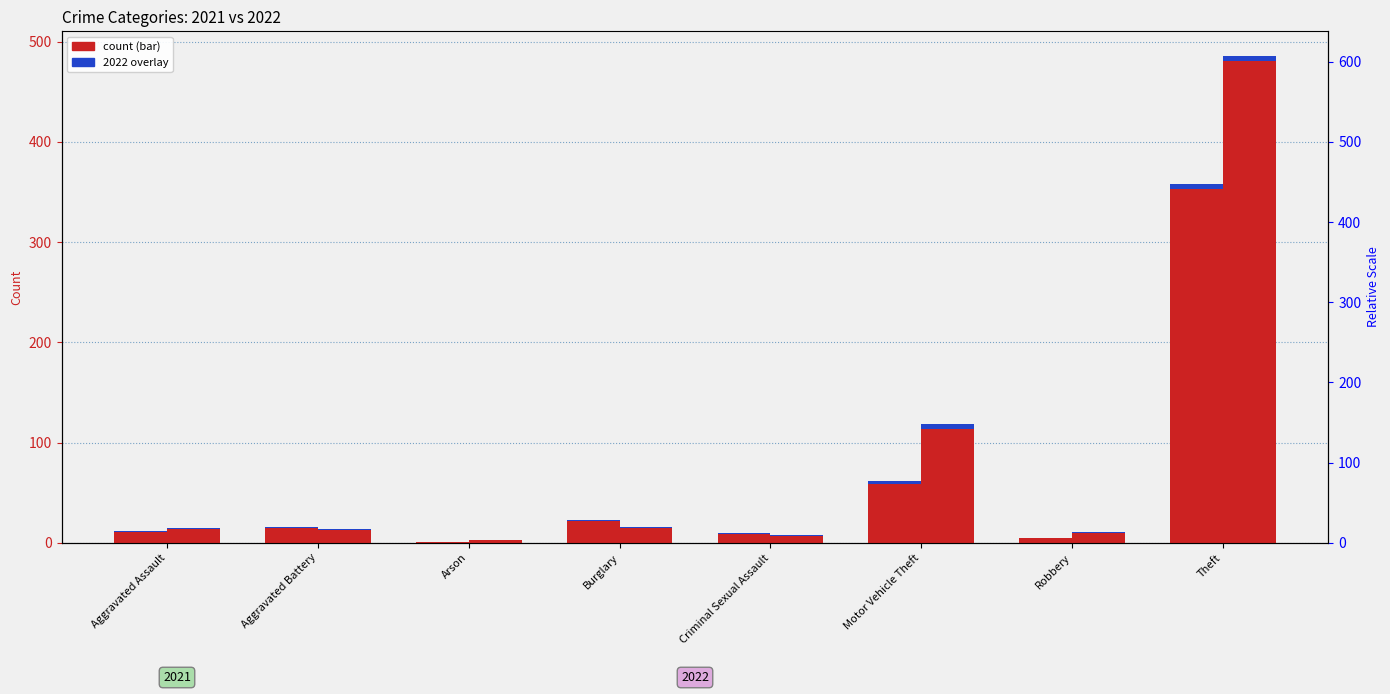

What is the label of the 8th bar from the right?

Aggravated Assault